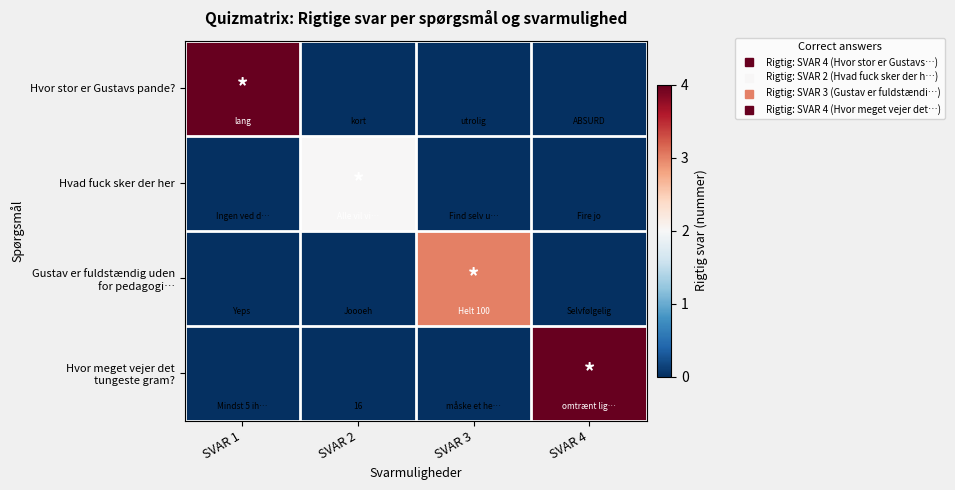

Which category has the highest value in the Hvad fuck sker der her series?

SVAR 2